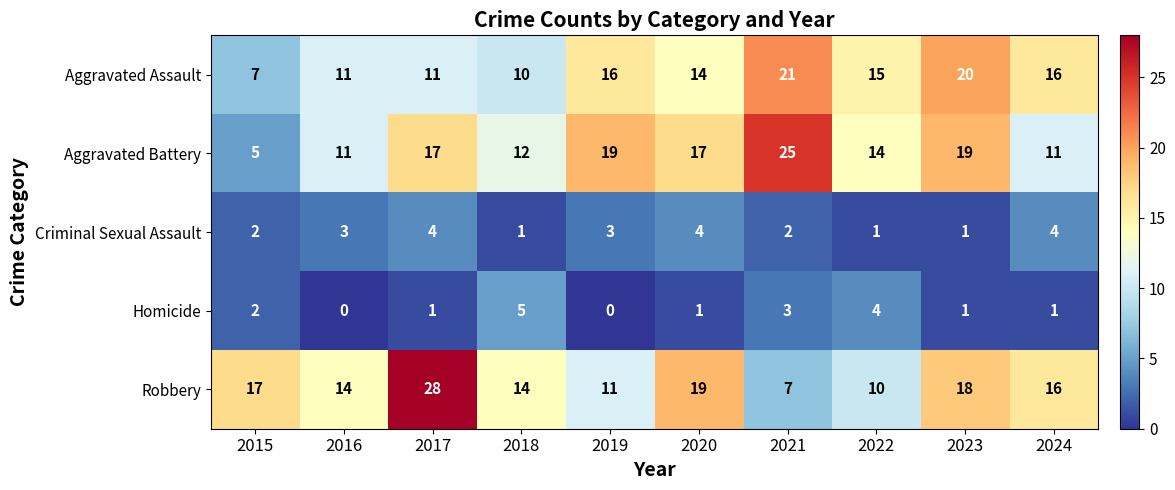

Is it true that Aggravated Battery equals 3 at 2015?

False